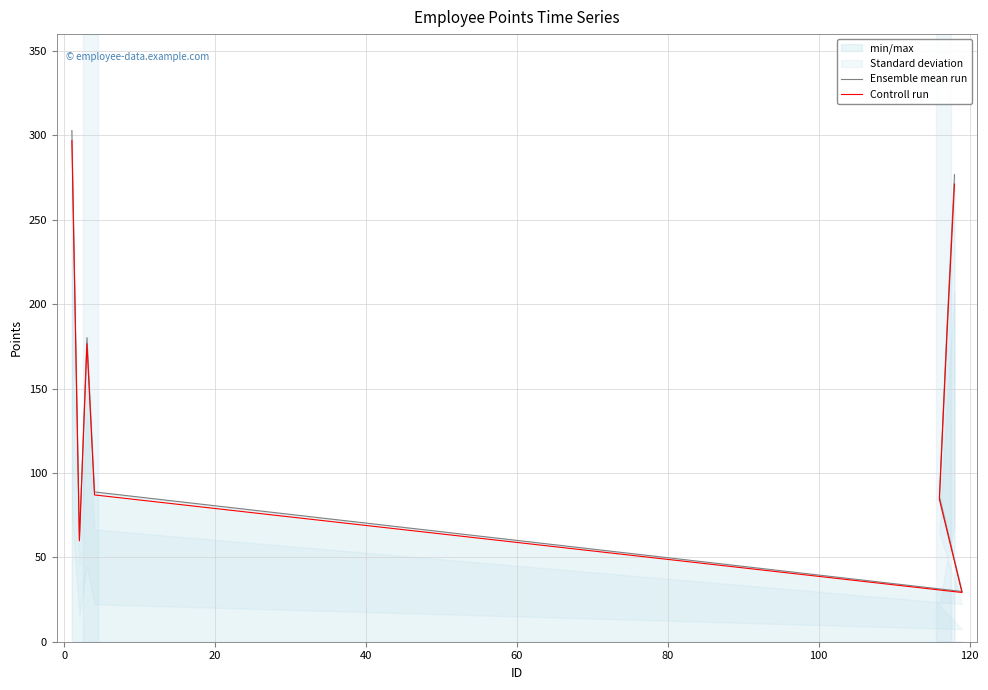

What is the sum of all Controll run values?

1186.4